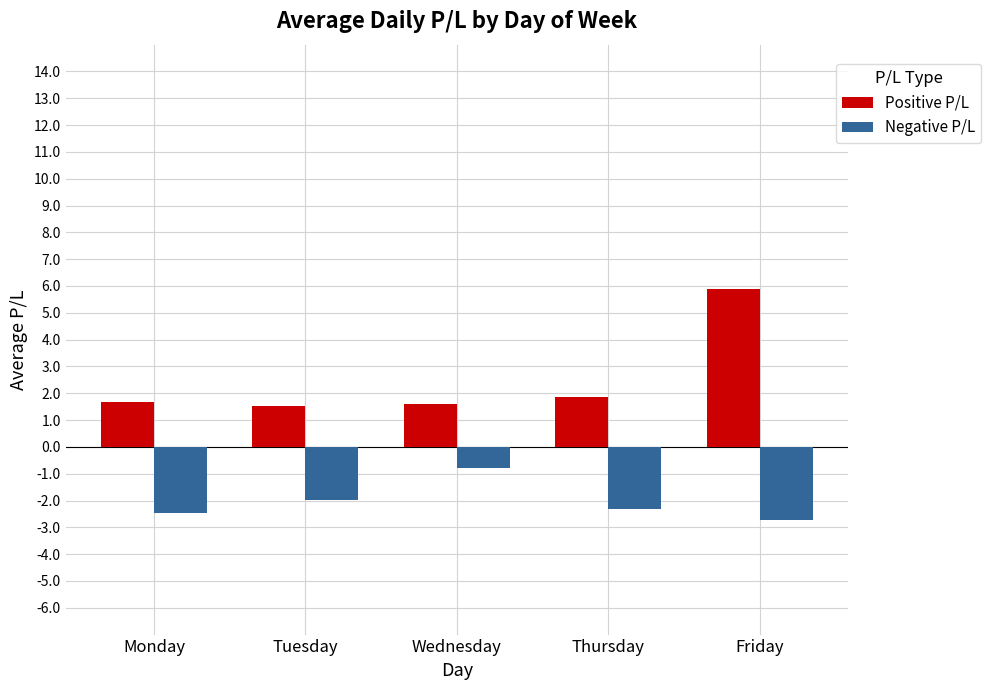

What are all the series names shown in the legend?

Positive P/L, Negative P/L